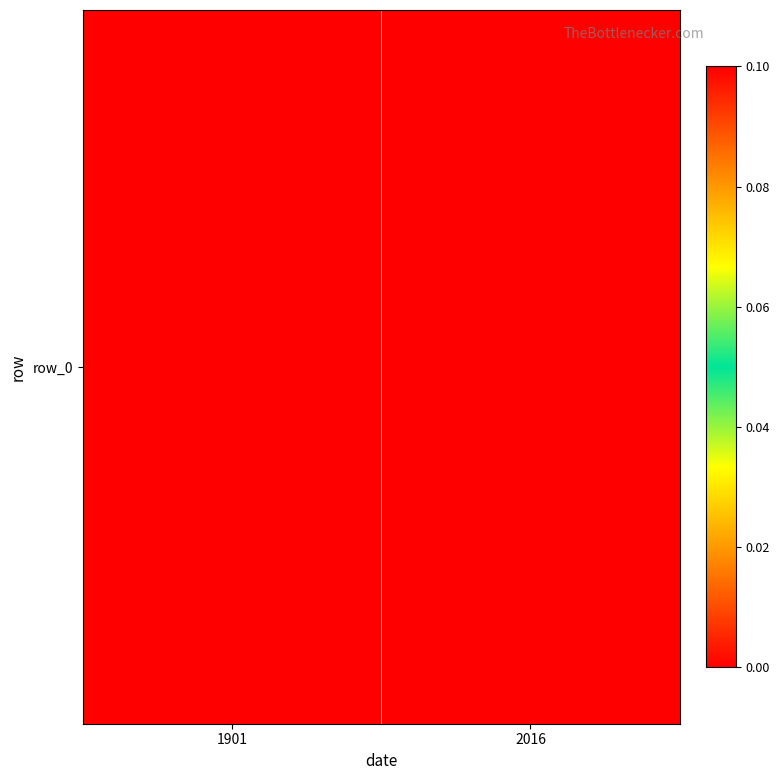

Is it true that the value at 2016 is 0.1?

True